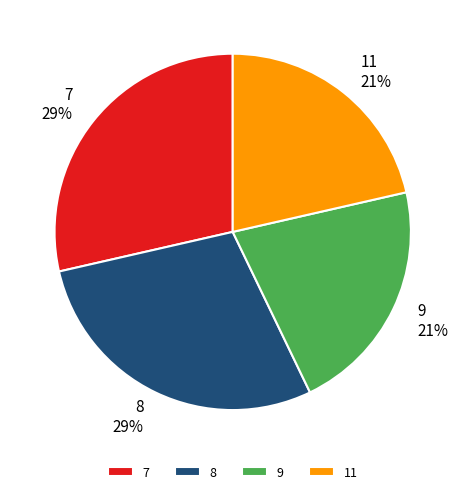

Is there a majority slice in this chart?

No